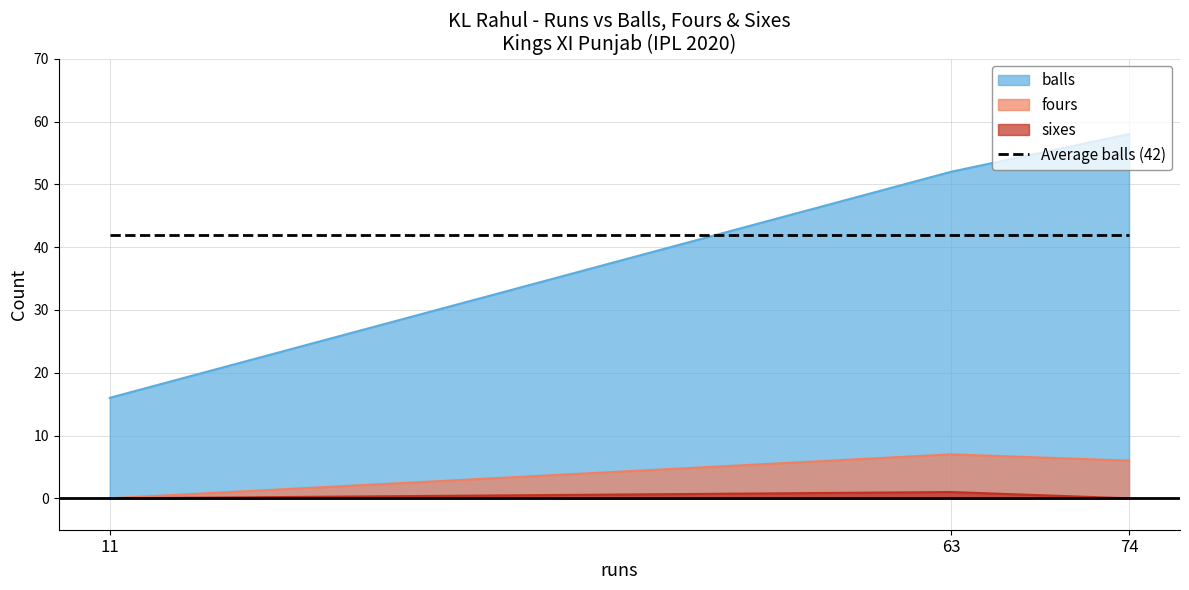

The fours series shows 3 at 11. True or false?

False